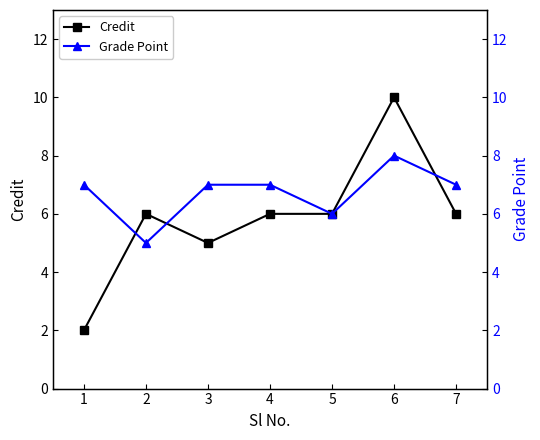

What is the difference between the second highest and minimum values in the Credit series?

4